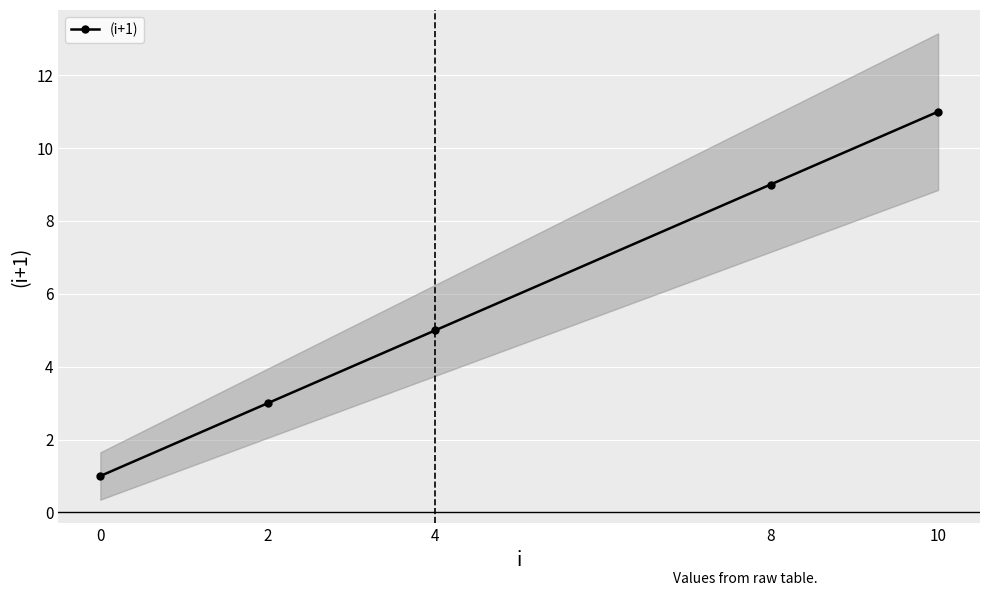

The value at 2 is 3. True or false?

True